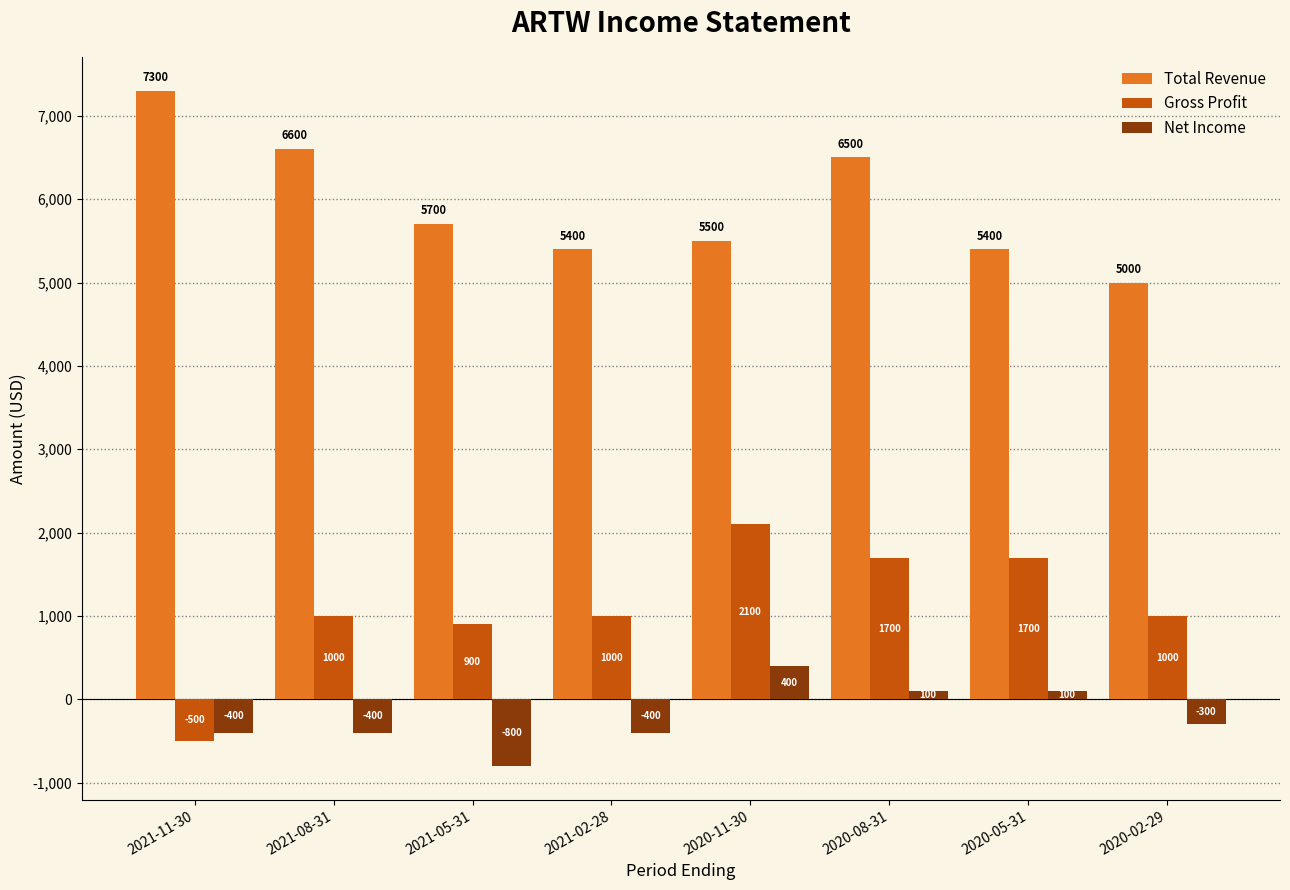

How many positive values does the Gross Profit series have?

7